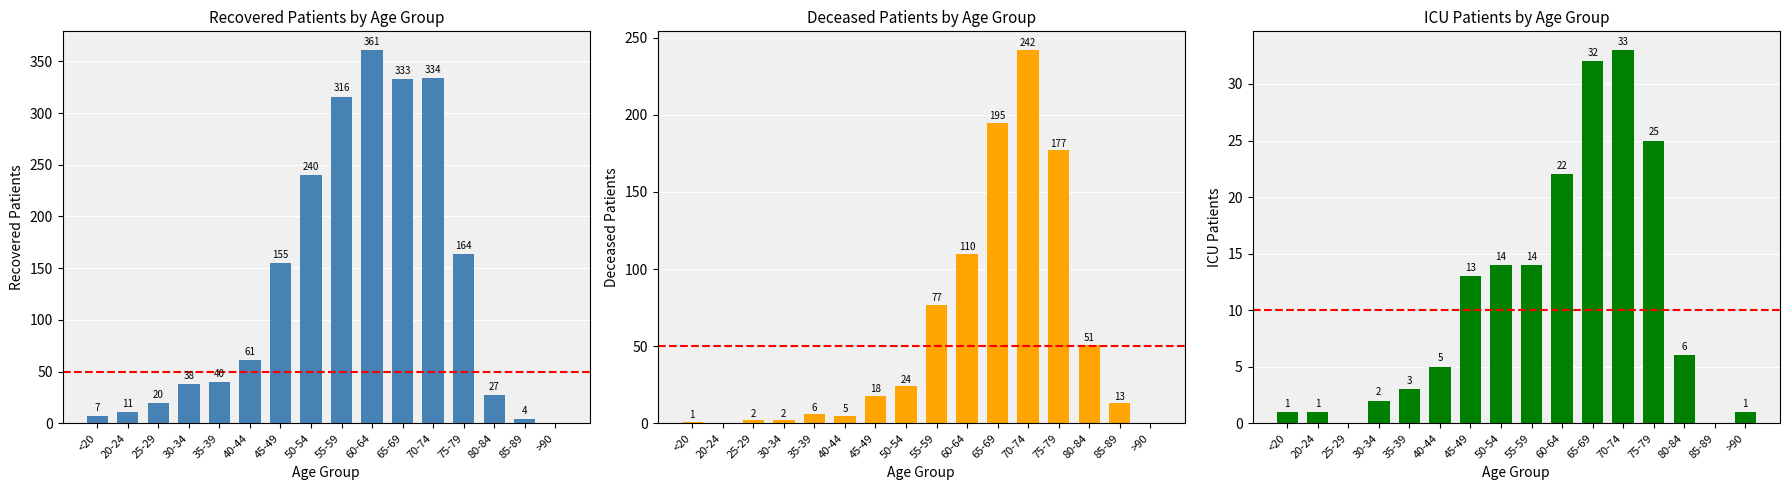

List the series in order of their overall mean, highest first.

recovered_patients, deceased_patients, patients_in_icu